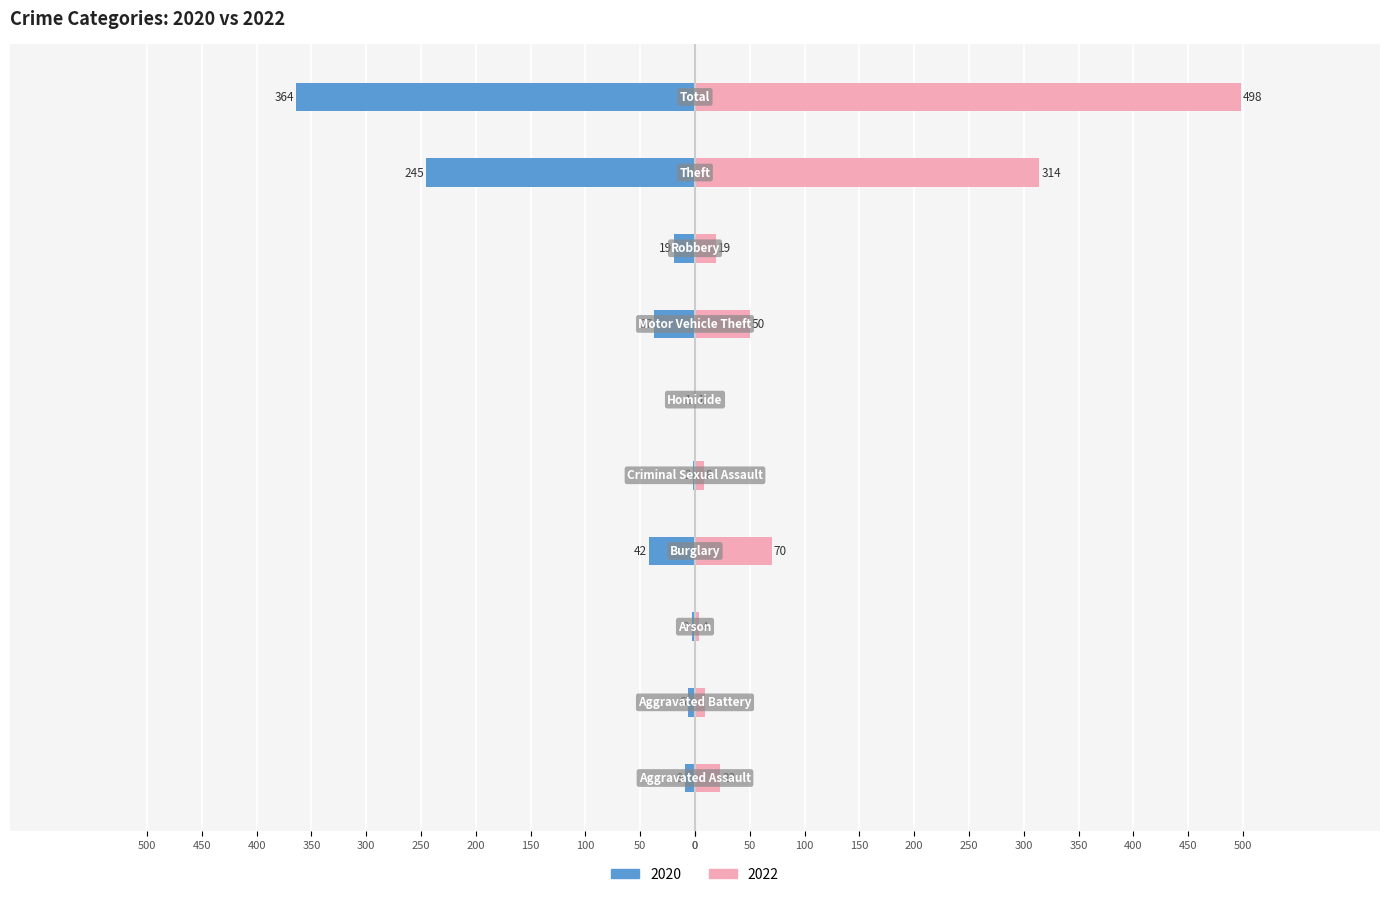

How many data points in 2020 are less than -9?

5